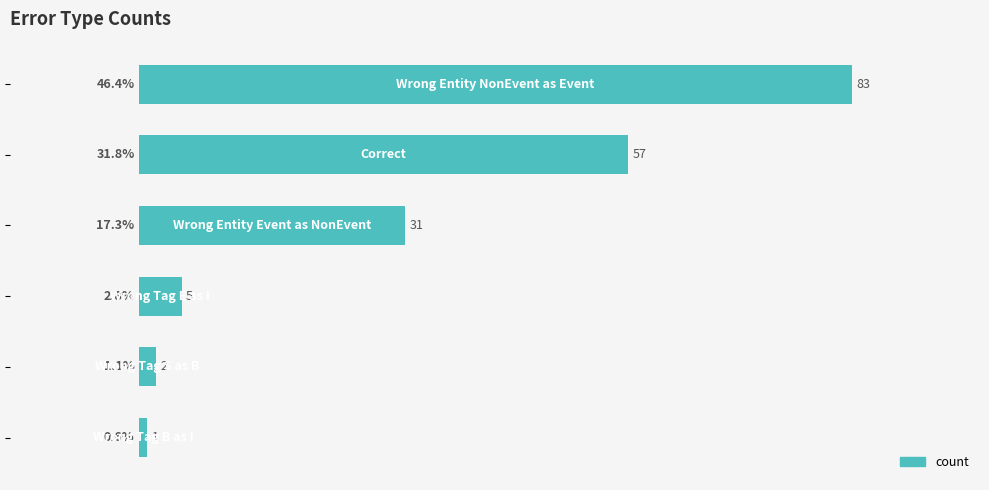

What is the maximum value shown in the chart?

83